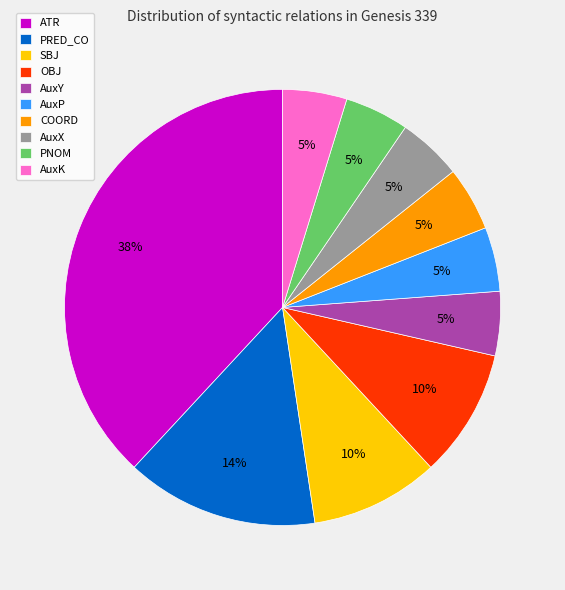

What percentage is the AuxY slice, to the nearest percent?

5%